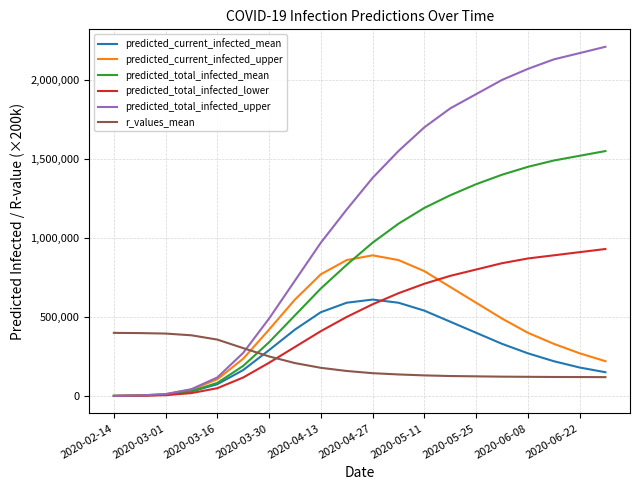

Rank the series by their maximum value, from lowest to highest.

r_values_mean, predicted_current_infected_mean, predicted_current_infected_upper, predicted_total_infected_lower, predicted_total_infected_mean, predicted_total_infected_upper